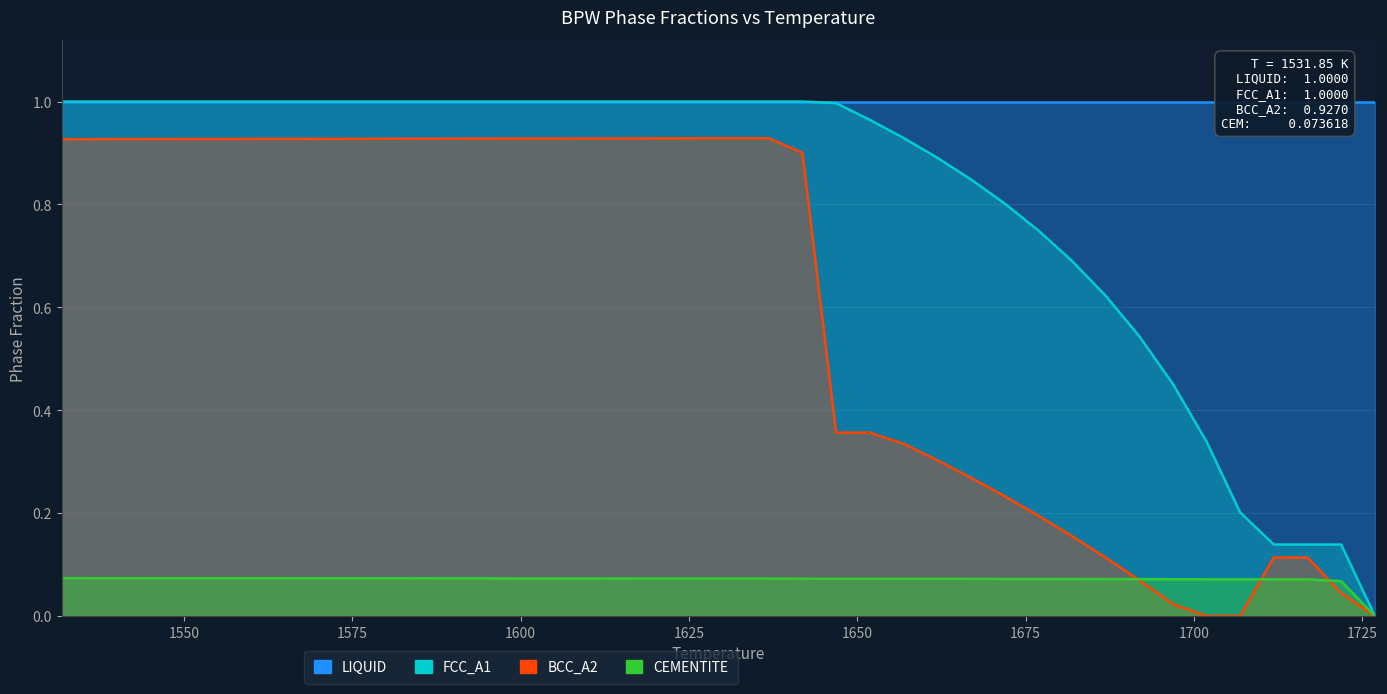

True or false: BPW(BCC_A2):Y has a value of 0.3 at 23.

False